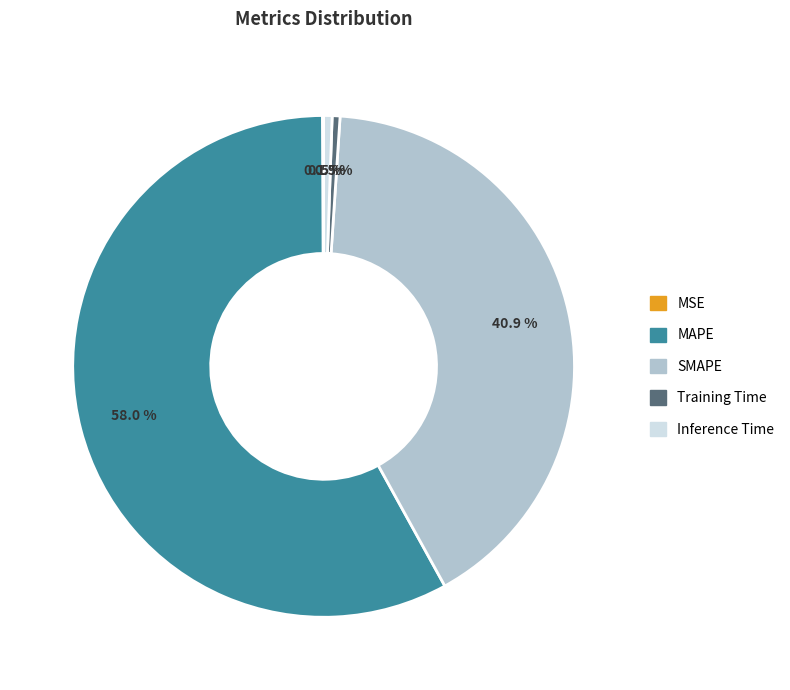

Is there a majority slice in this chart?

Yes